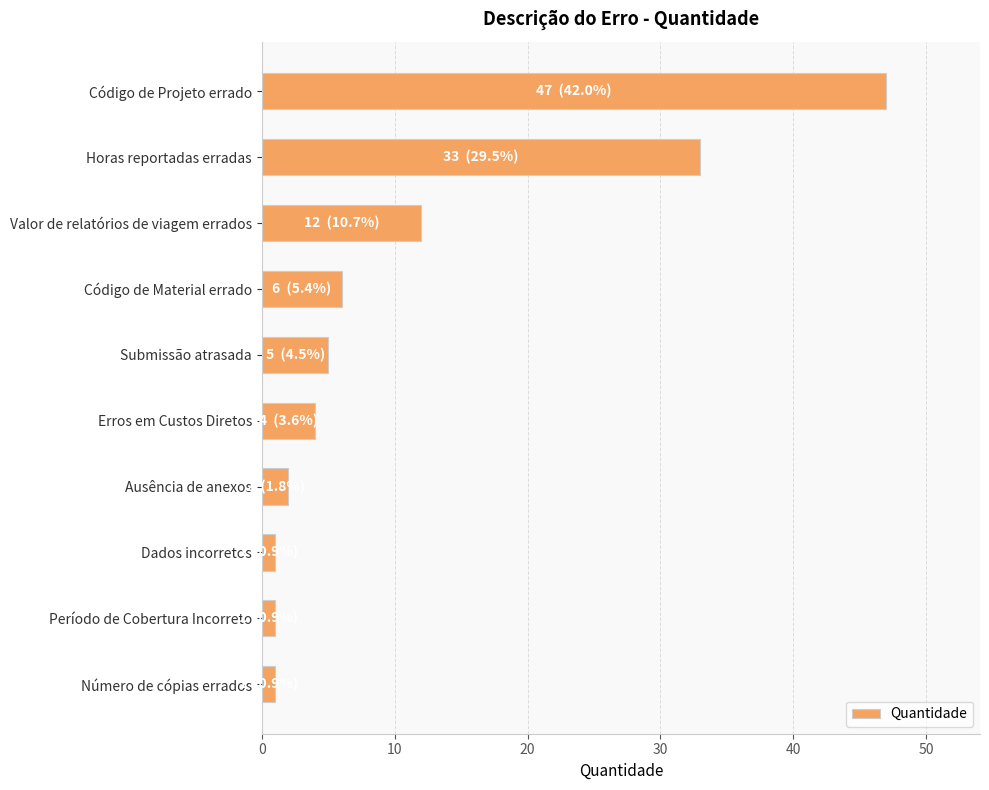

Which has a higher value, Ausência de anexos or Valor de relatórios de viagem errados?

Valor de relatórios de viagem errados